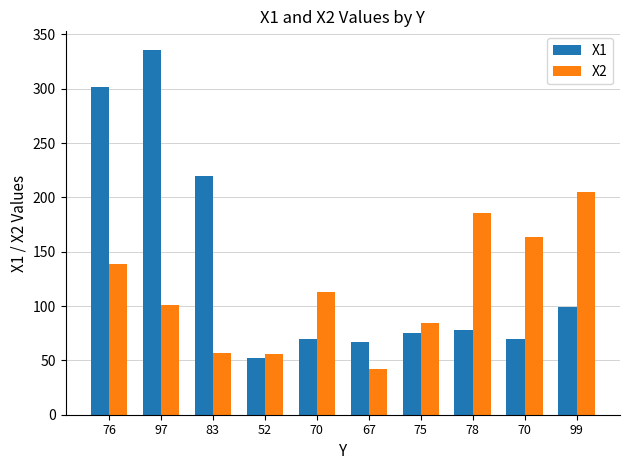

Is it true that X1 equals 52 at 52?

True